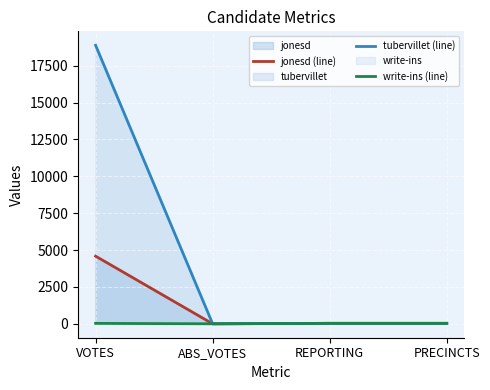

Does the chart display data point markers on the line(s)?

No